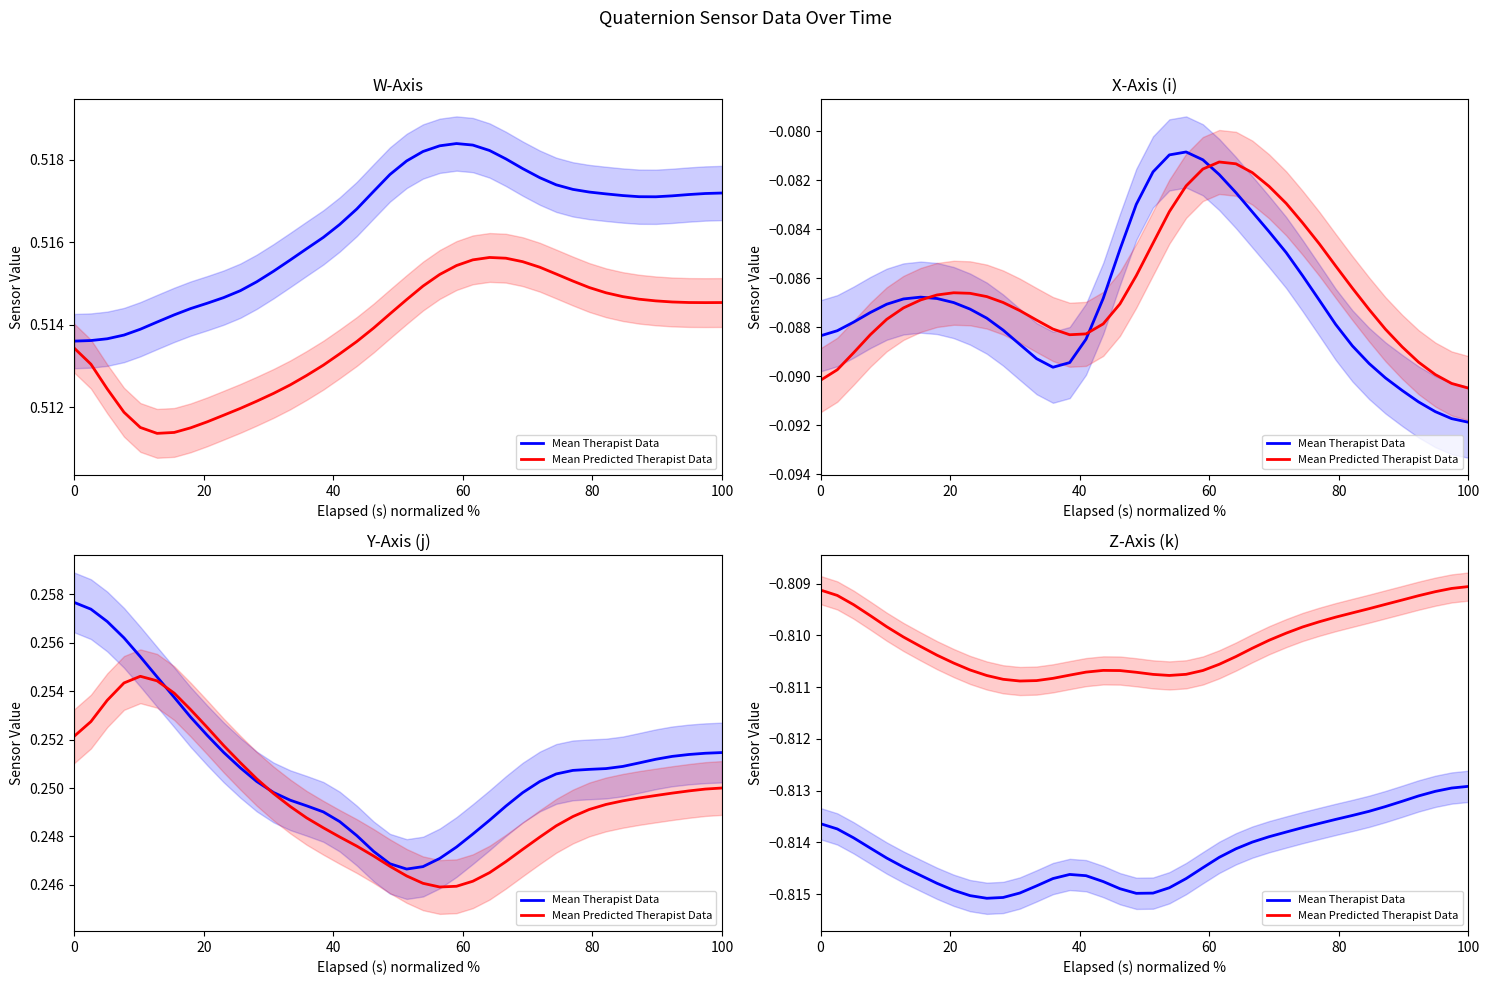

How many lines are shown in the chart?

2